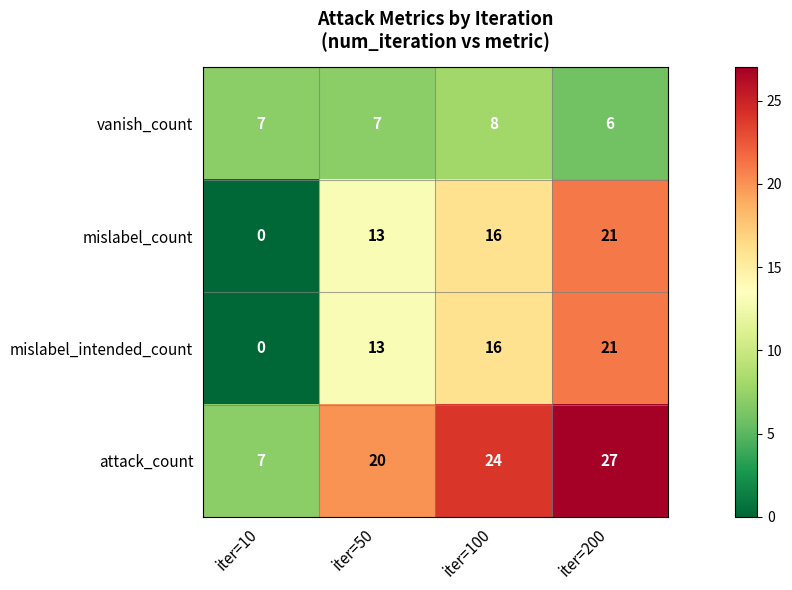

What is the difference between the highest and lowest values at iter=100?

16